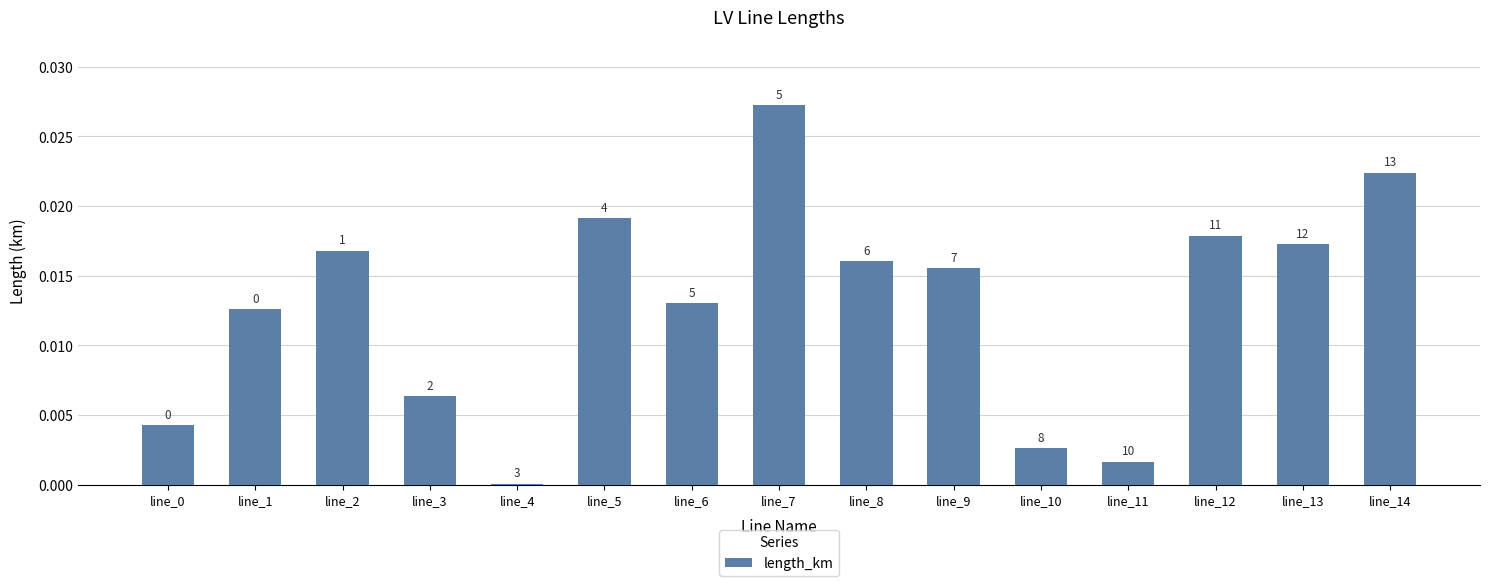

True or false: the data shows 0.0 at line_11.

False